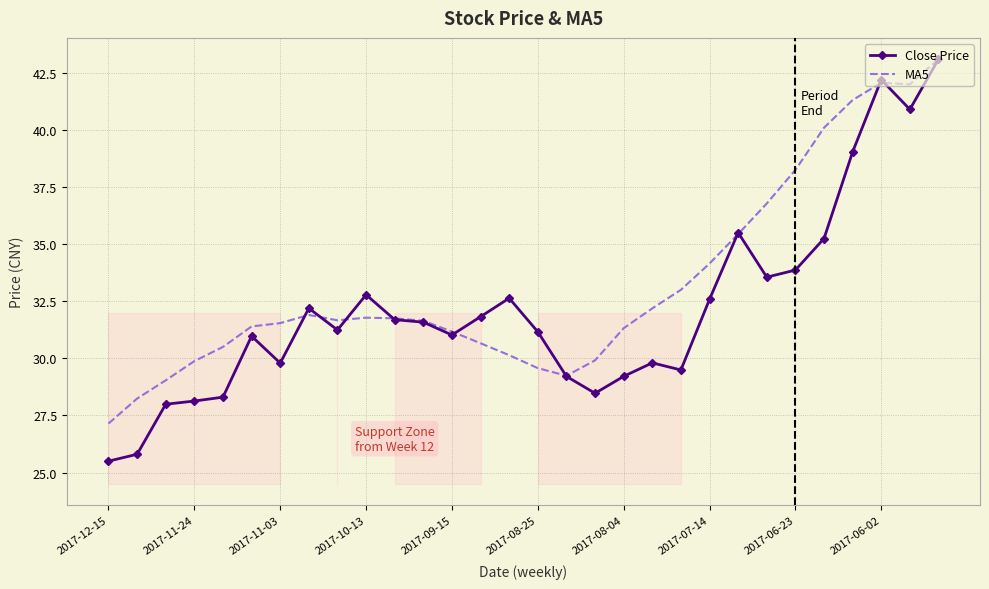

Which series has the largest range (max minus min)?

Close Price